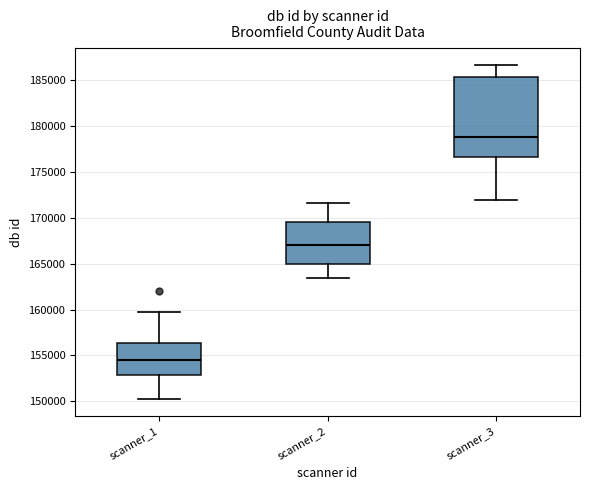

Where is the lower edge of the box for scanner_2 on the y-axis? The values are not printed on the chart, so give them approximately, as read against the axis.

165000